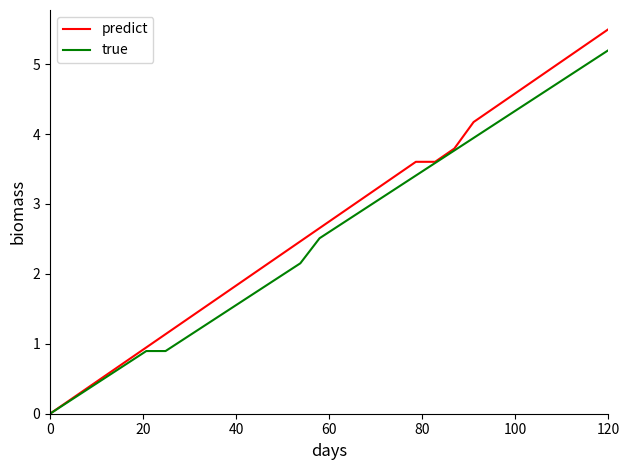

Rank the series by their maximum value, from lowest to highest.

true, predict